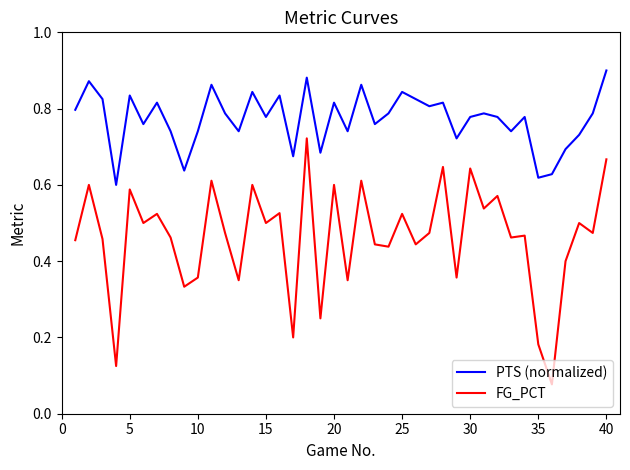

True or false: PTS (normalized) and FG_PCT cross at least once.

False